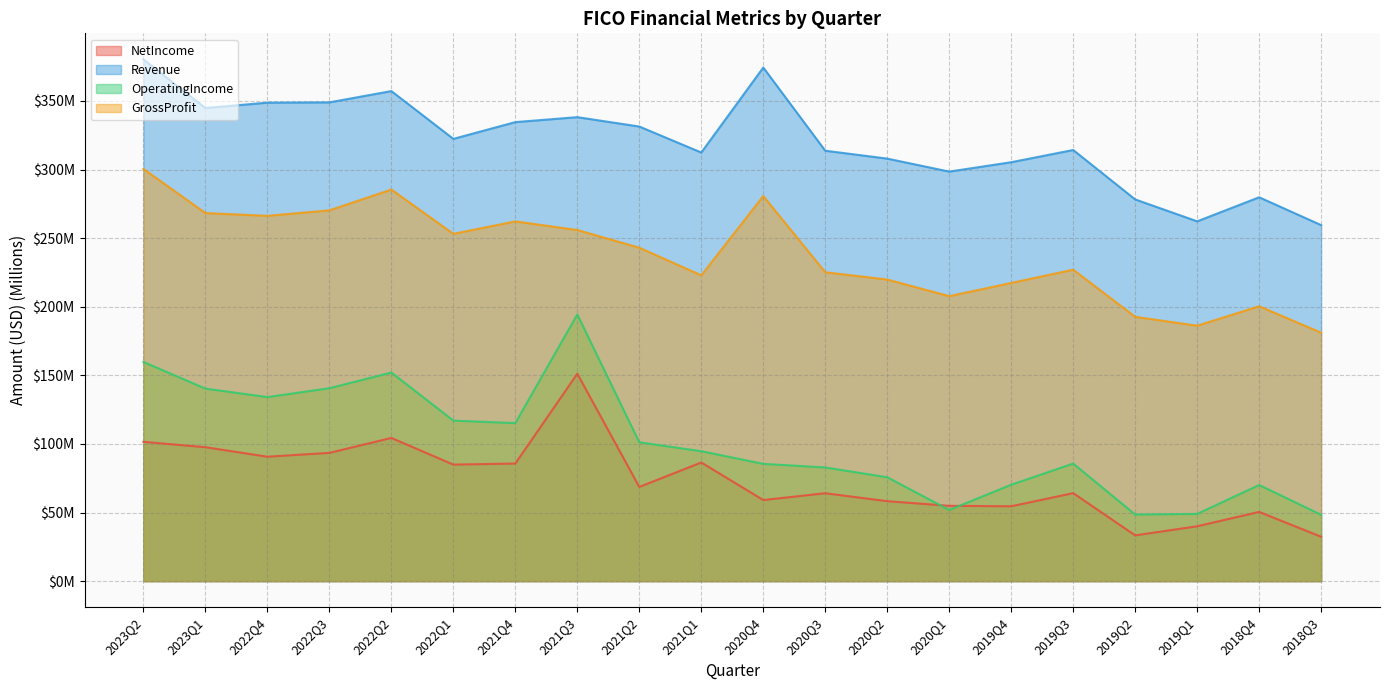

True or false: OperatingIncome and Revenue intersect in this chart.

False